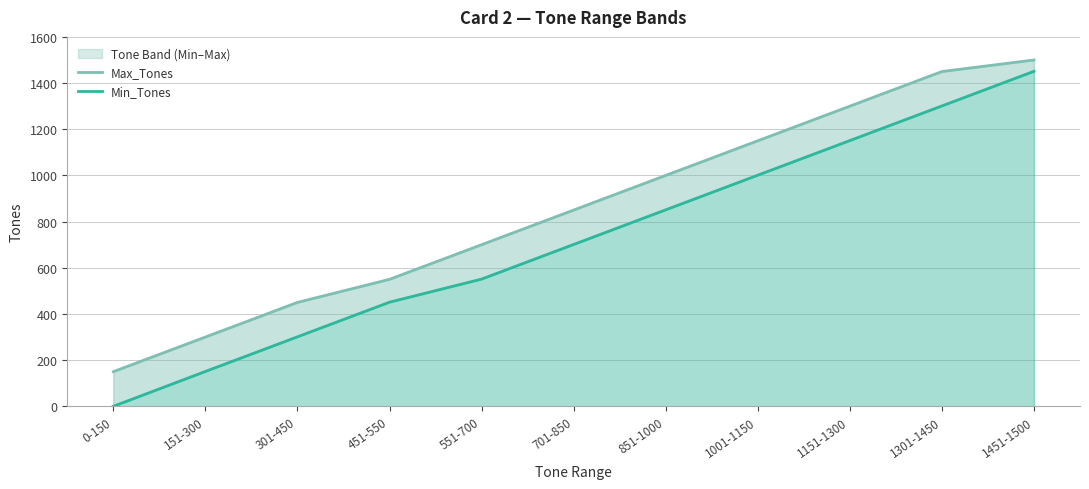

What is the difference between the maximum and second lowest values in the Min_Tones series?

1300